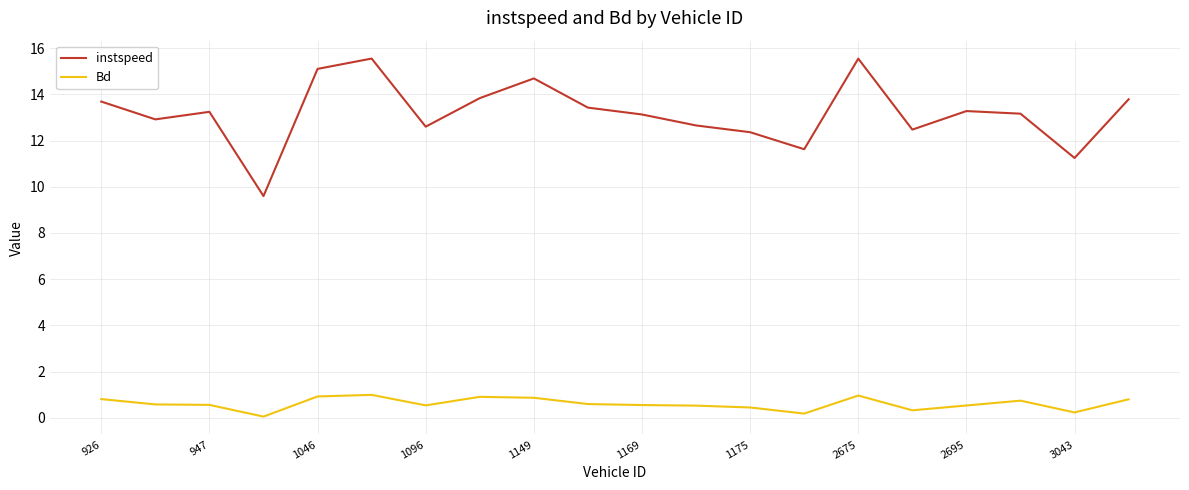

Rank the series by their average value, from highest to lowest.

instspeed, Bd